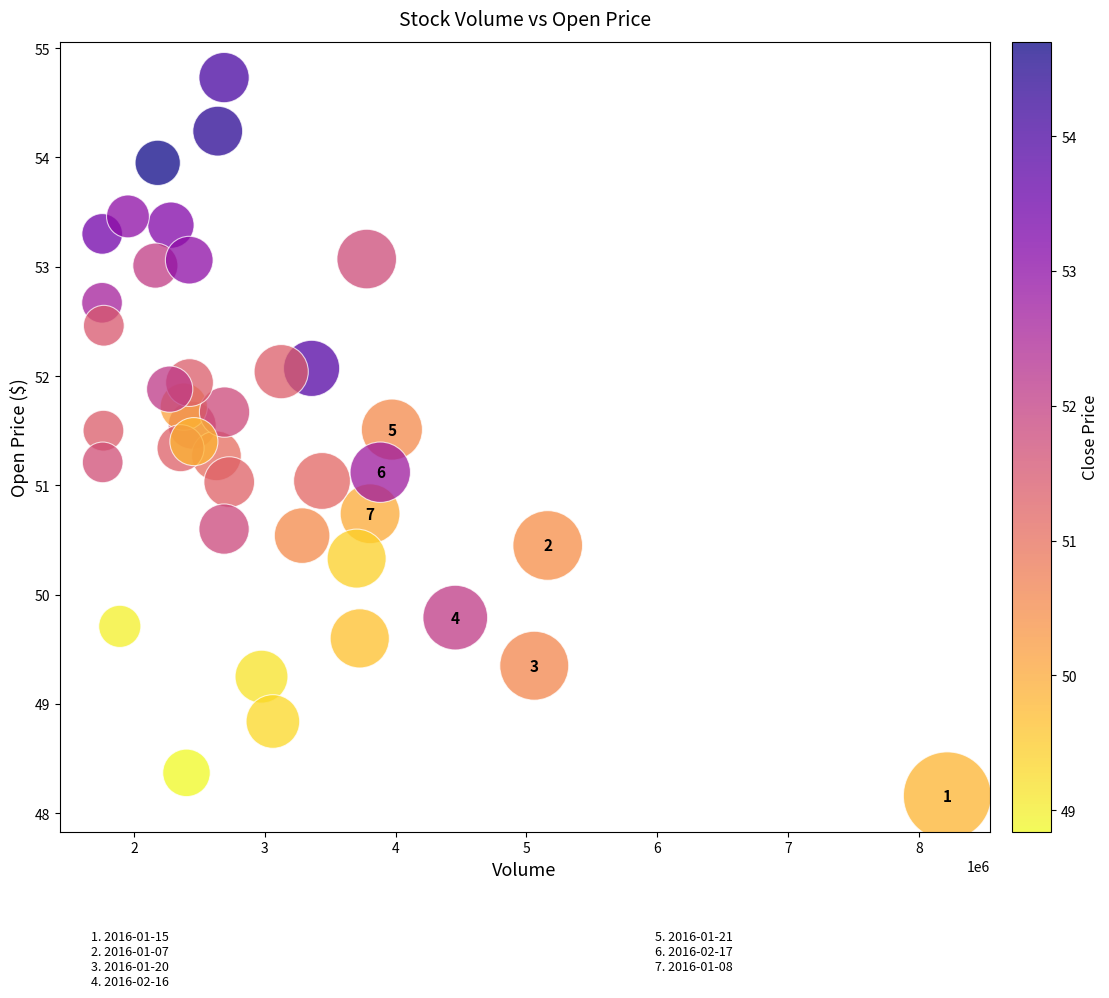

What is the range of X values (max minus min)?

6459365.0